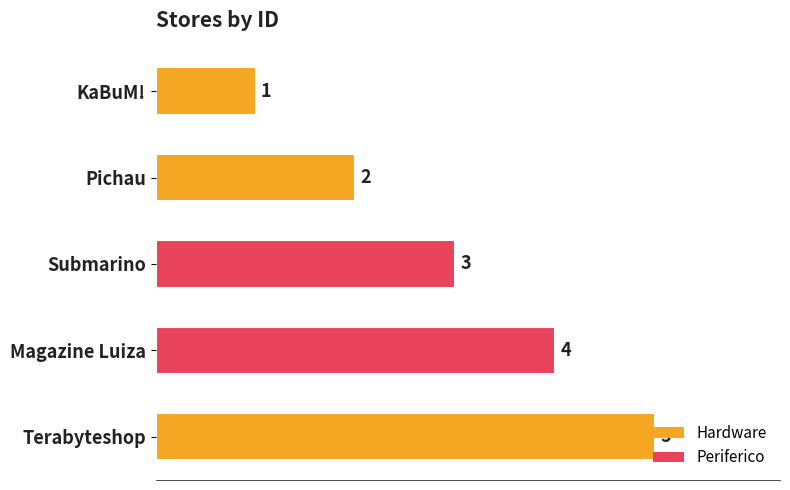

The chart shows a value of 5 at Terabyteshop. True or false?

True